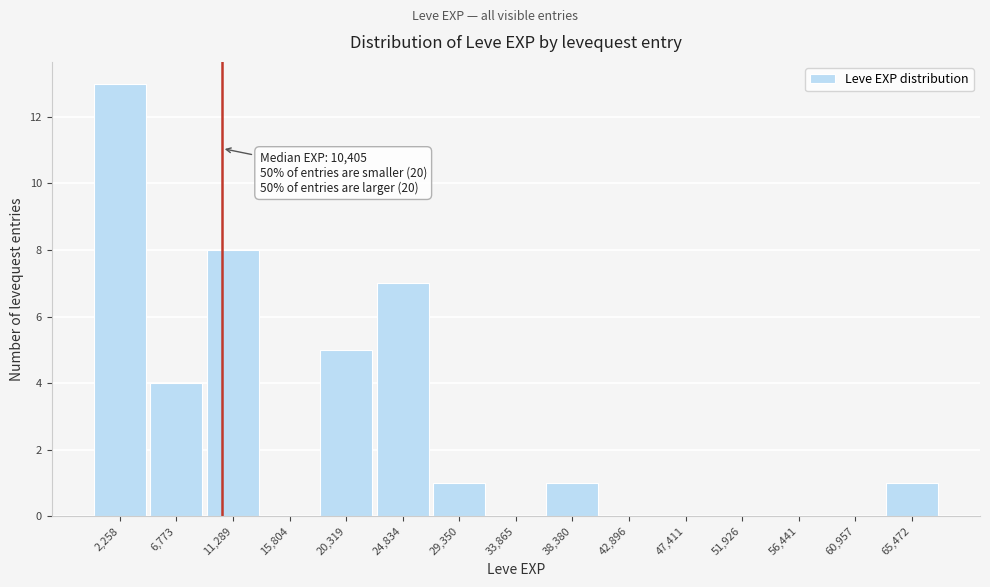

Over which range of the x-axis is the bar tallest?

0 to 4500